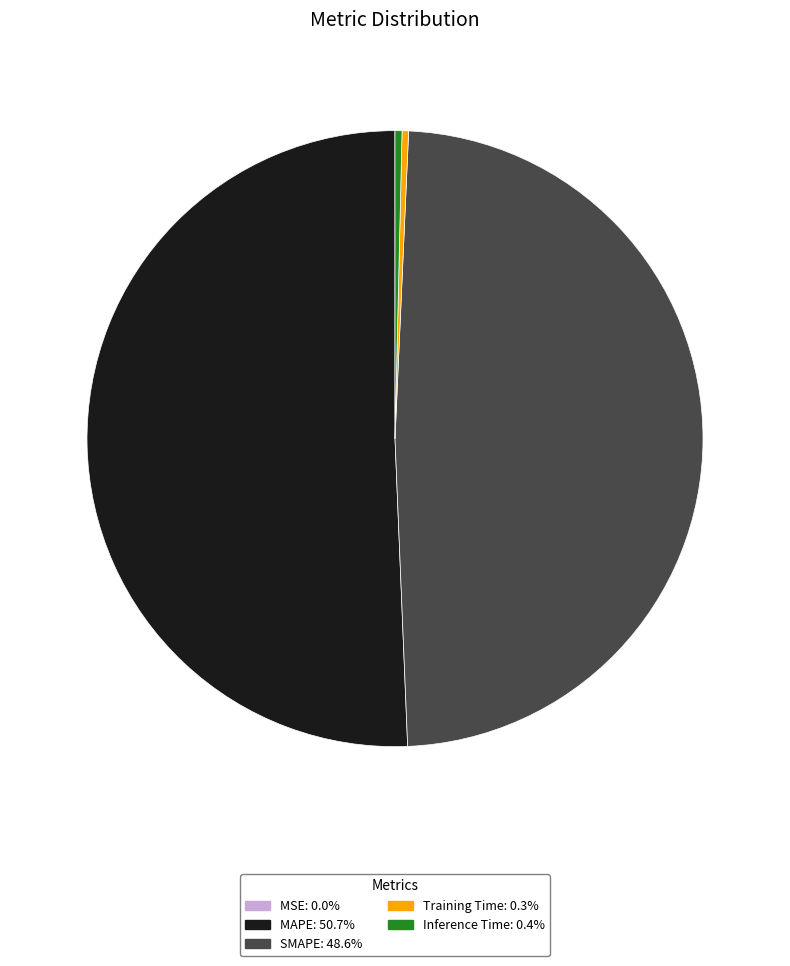

Is Inference Time the majority of the pie?

No